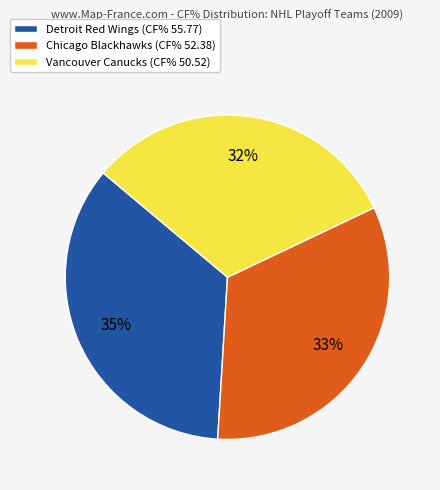

How many slices are in this pie chart?

3